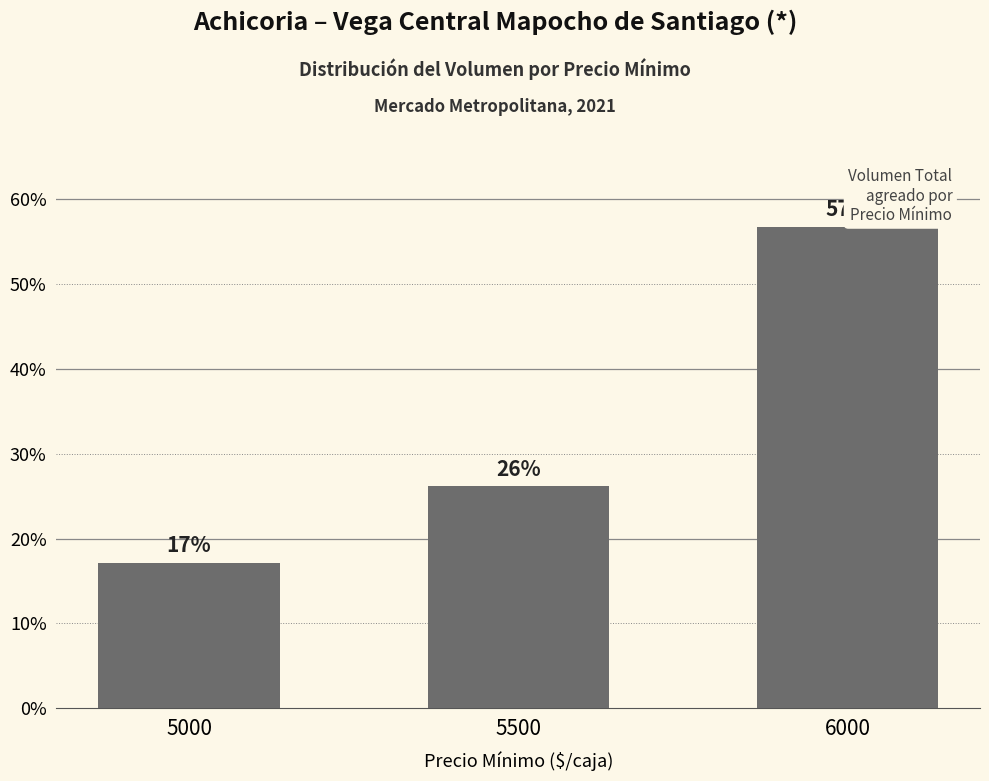

What is the ratio of the value at 5500 to the value at 5000?

1.5